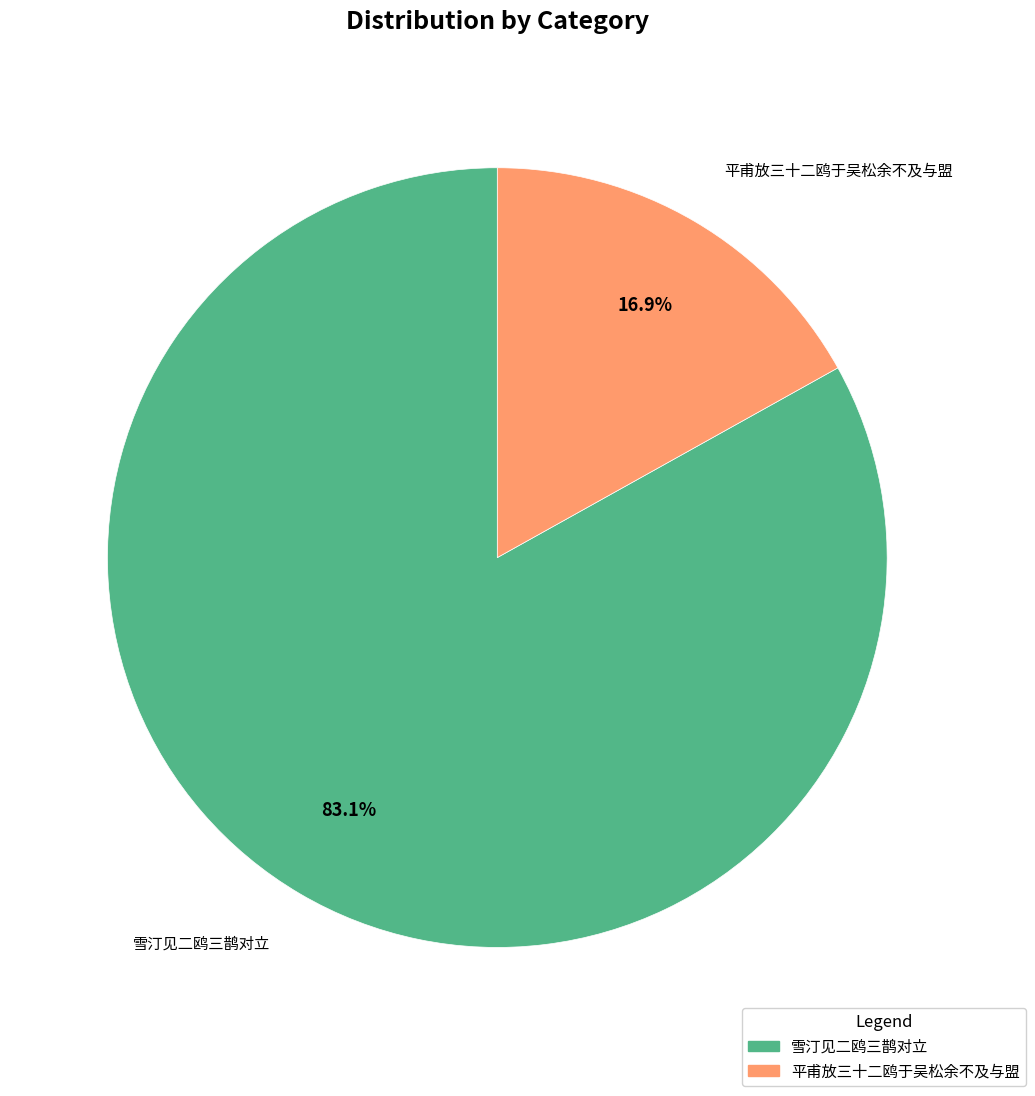

Count the number of slices in the pie.

2